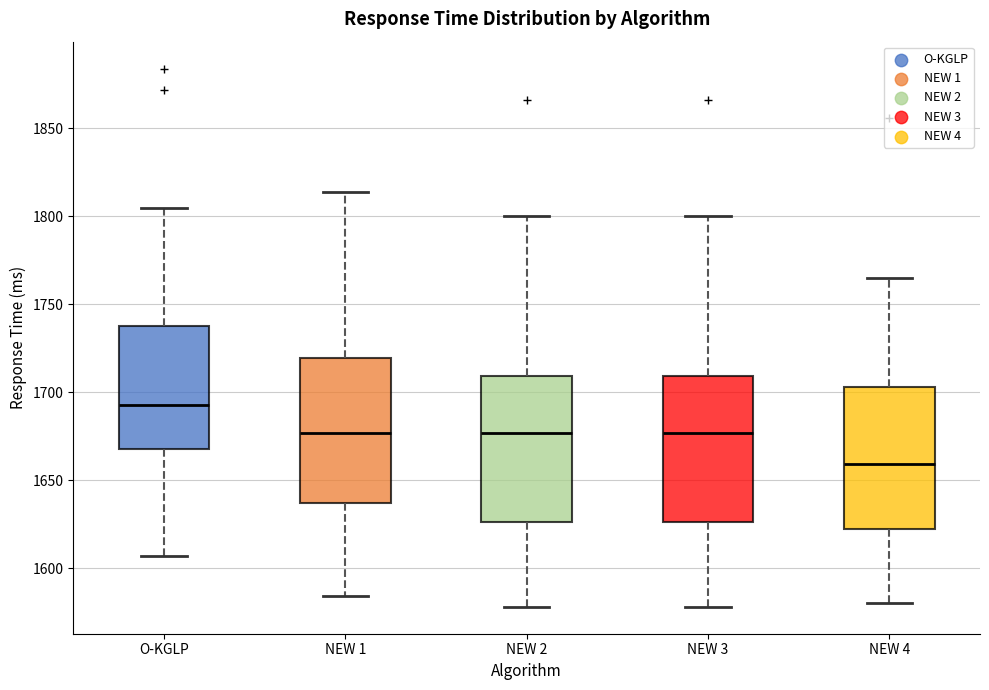

Reading left to right, transcribe this box plot: for each box, give where its median line is, the range the box spans, and where its two whiskers end, as read against the y-axis. The values are not printed on the chart, so give them approximately, as read against the axis.

O-KGLP: median 1695, box 1670 to 1740, whiskers 1605 to 1805
NEW 1: median 1675, box 1635 to 1720, whiskers 1585 to 1815
NEW 2: median 1675, box 1625 to 1710, whiskers 1580 to 1800
NEW 3: median 1675, box 1625 to 1710, whiskers 1580 to 1800
NEW 4: median 1660, box 1620 to 1705, whiskers 1580 to 1765